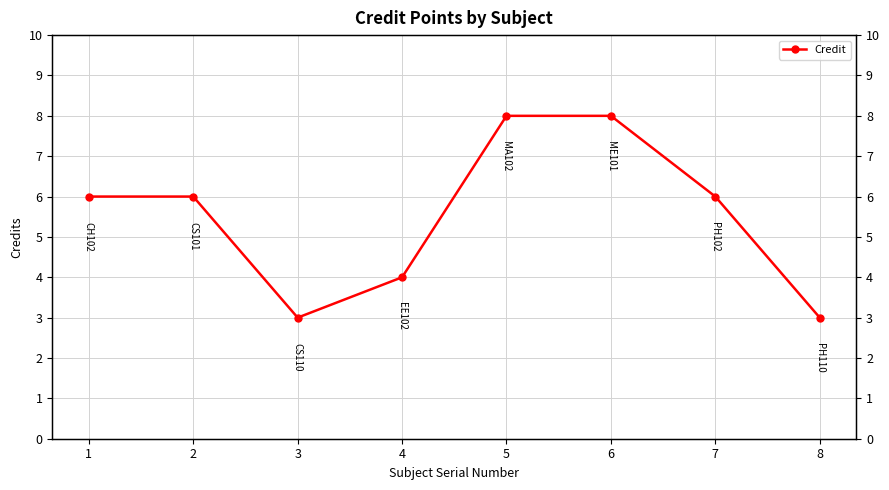

How many values are between 4 and 8?

6